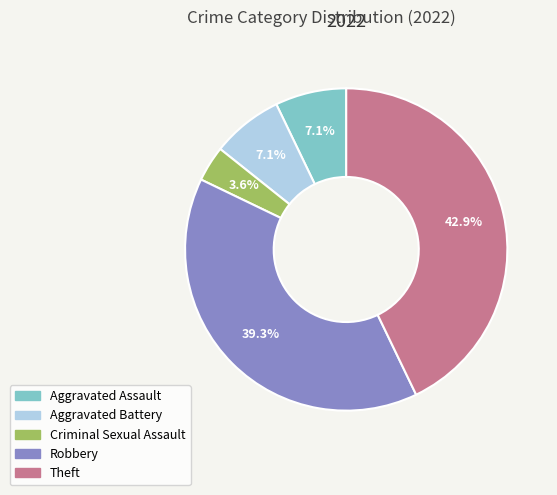

Count the number of slices in the pie.

5